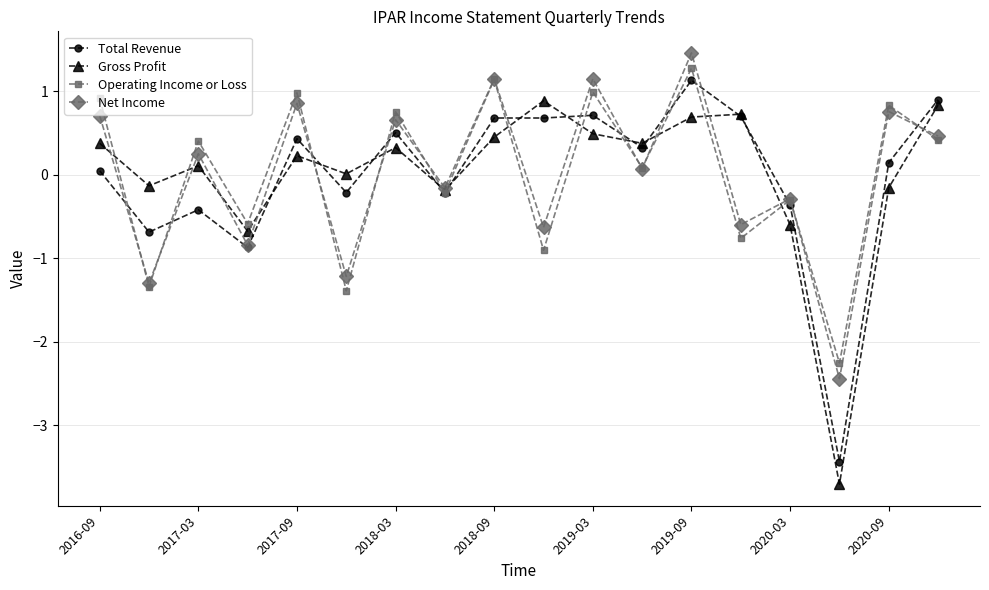

In Operating Income or Loss, how many points are lower than both neighbors (excluding endpoints)?

8